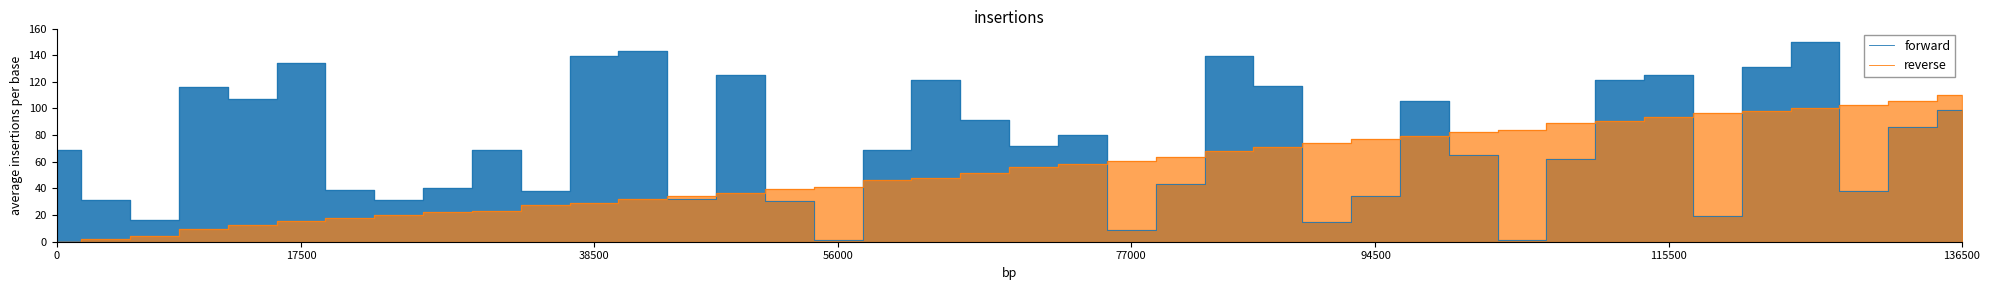

What is the difference between the highest and lowest values at 34?

77.3